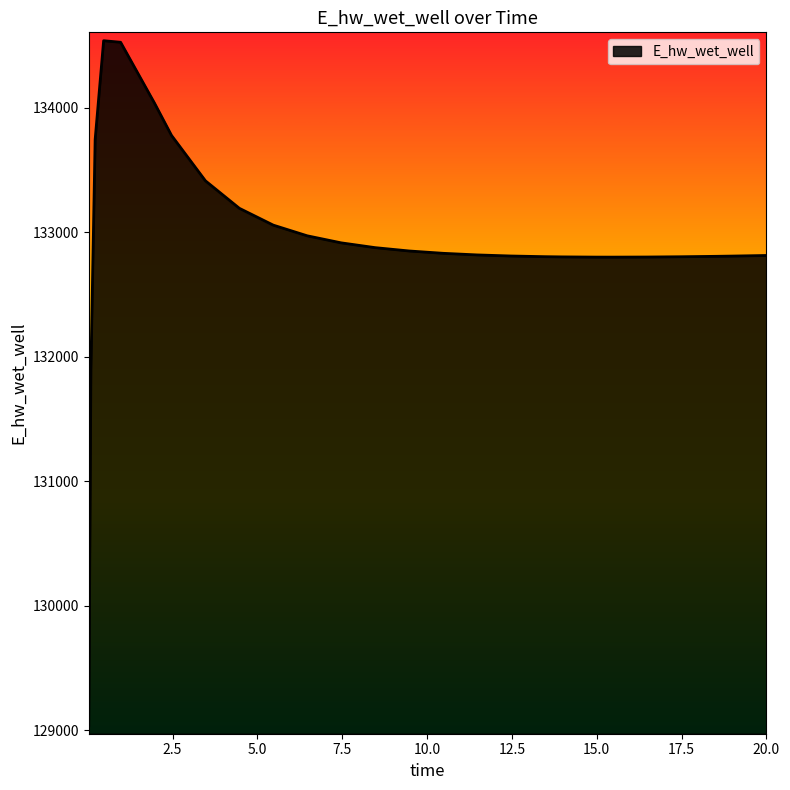

What is the difference between the maximum and minimum values?

5501.4